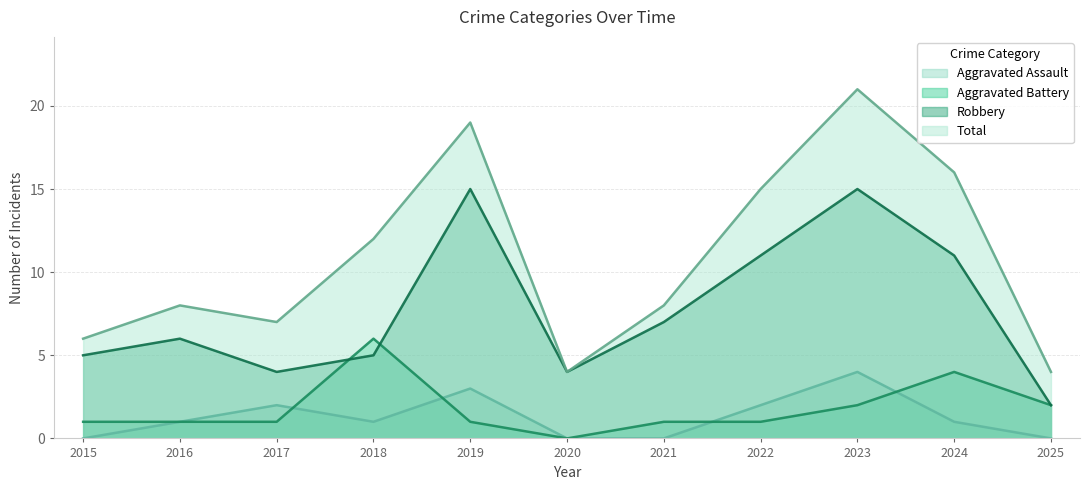

True or false: Aggravated Battery and Robbery cross at least once.

True